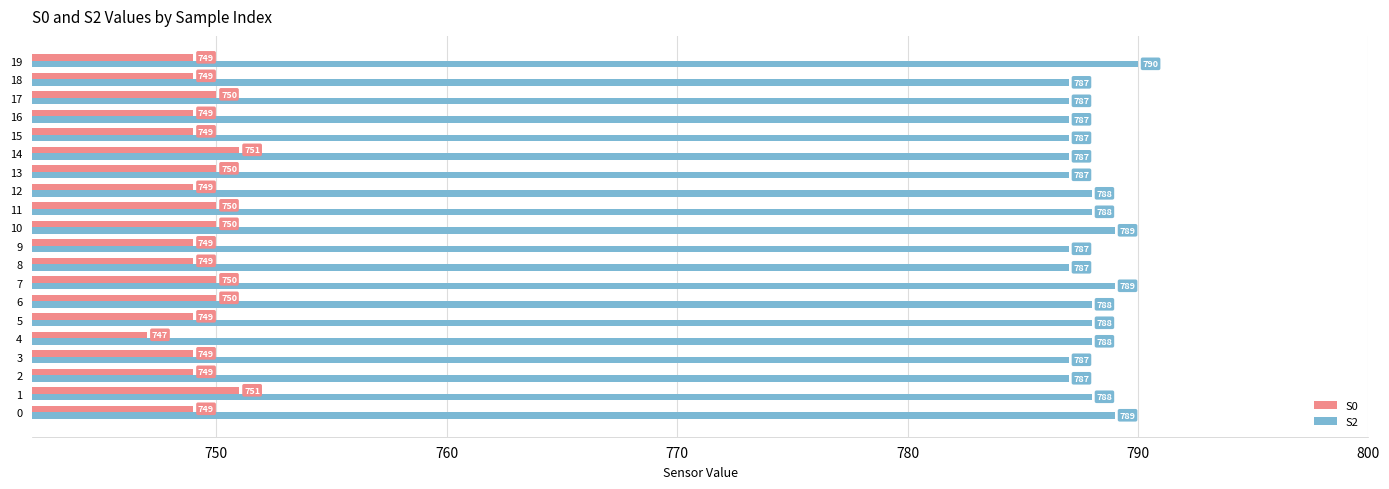

What is the average value of the S0 series?

749